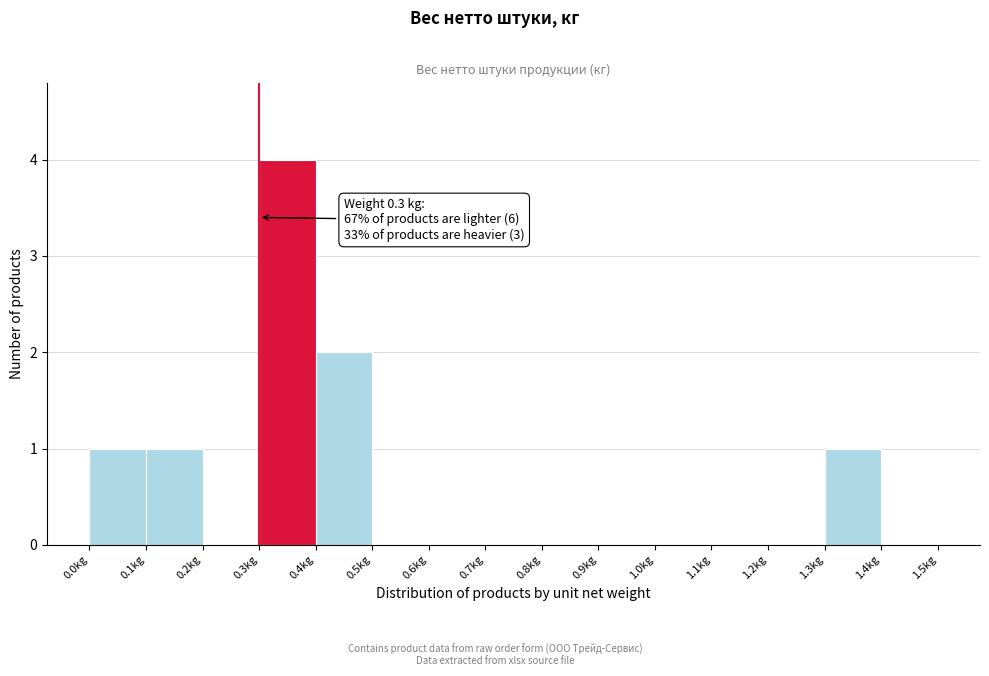

Over which range of the x-axis is the bar tallest?

0.3 to 0.4